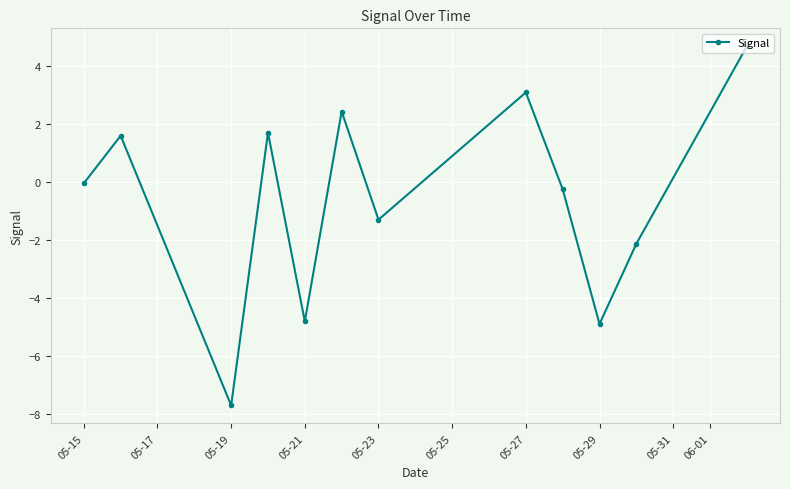

What is the difference between the maximum and minimum values?

12.4